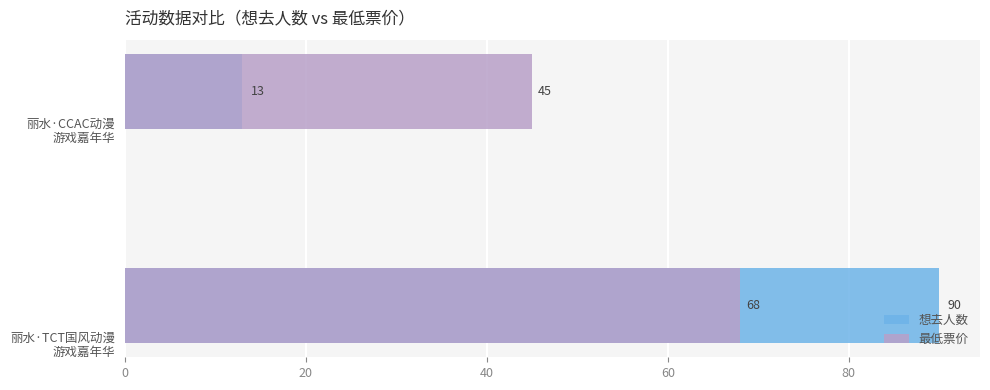

List the series in order of their peak value, lowest first.

最低票价, 想去人数